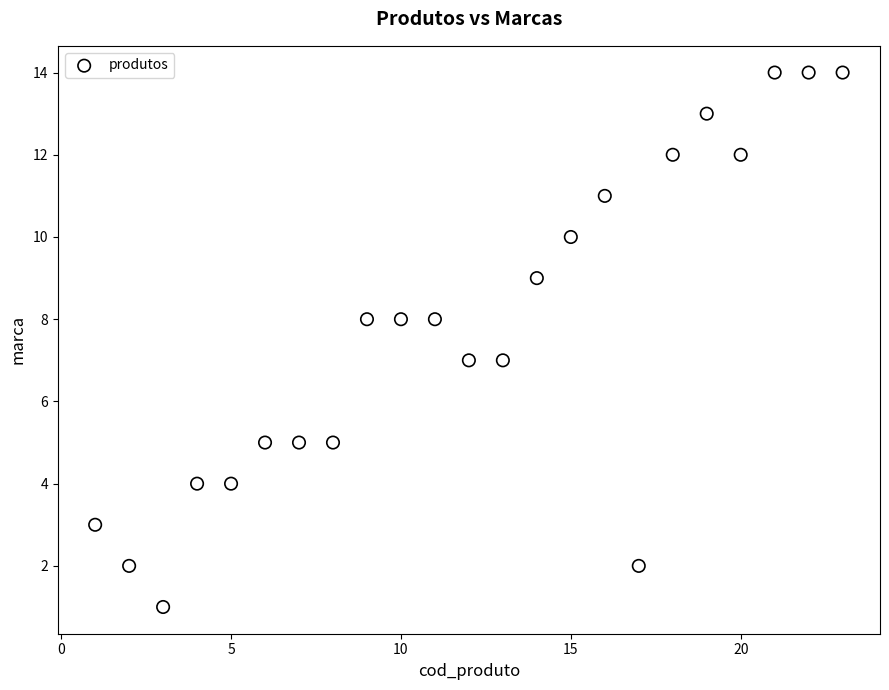

What is the range of X values (max minus min)?

22